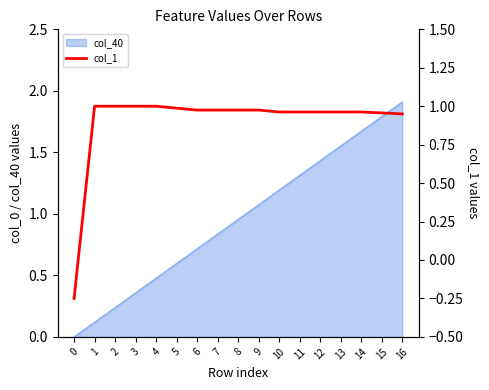

Reading left to right, extract all data points from this chart.

0=-0.2	1=1.0	2=1.0	3=1.0	4=1.0	5=1.0	6=1.0	7=1.0	8=1.0	9=1.0	10=1.0	11=1.0	12=1.0	13=1.0	14=1.0	15=1.0	16=1.0